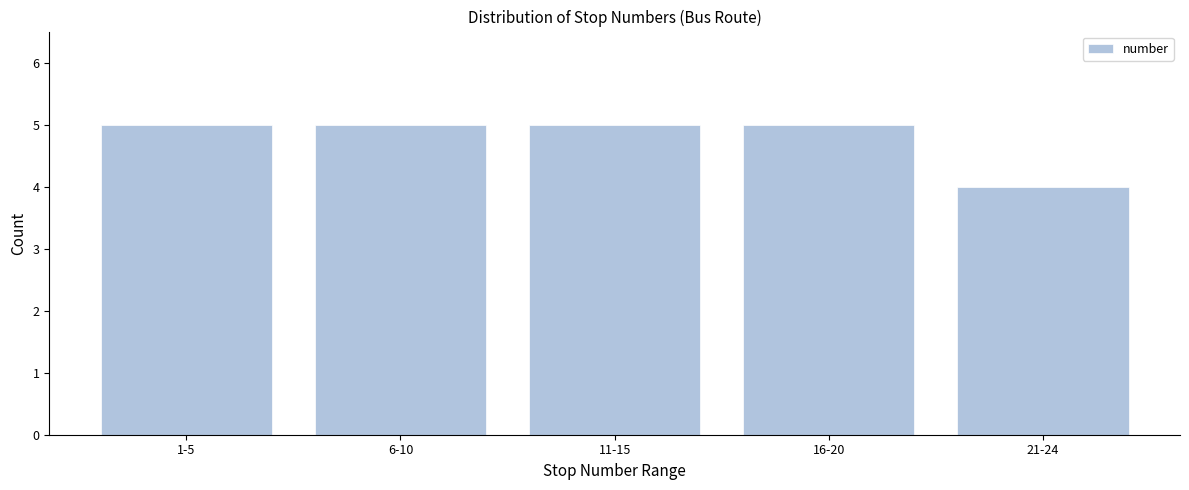

Reading left to right, list all the values displayed in this chart.

5	5	5	5	4